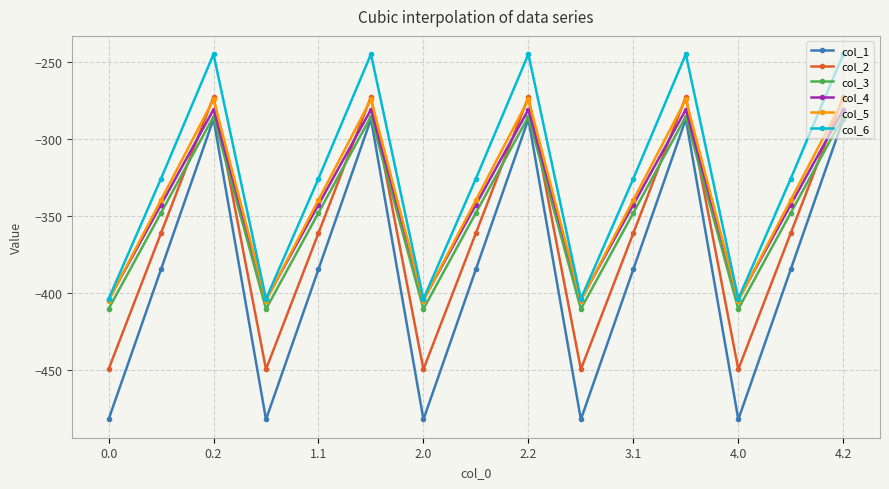

True or false: col_4 and col_1 cross at least once.

False